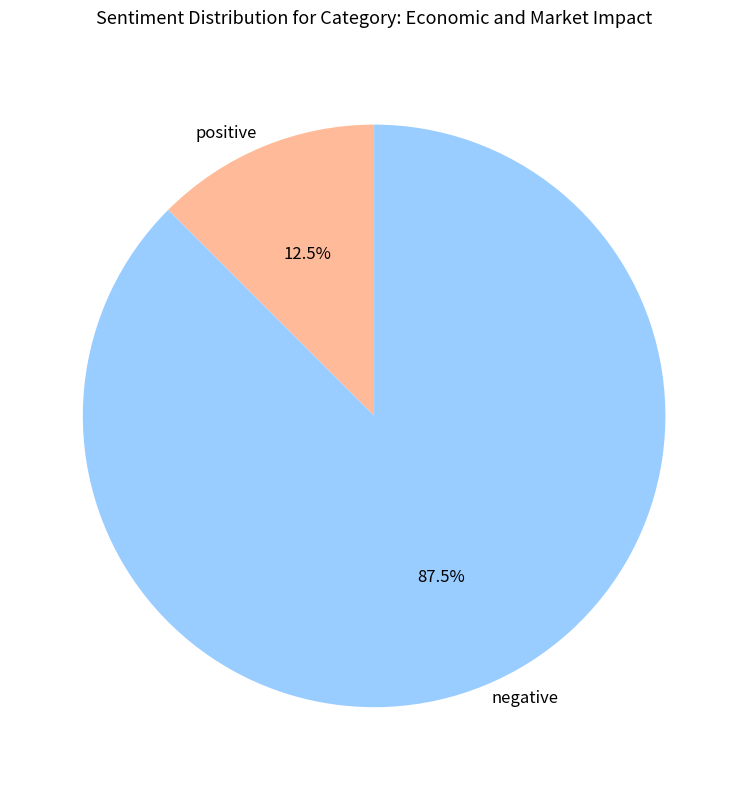

Combined, what portion of the pie is positive and negative?

100.0%